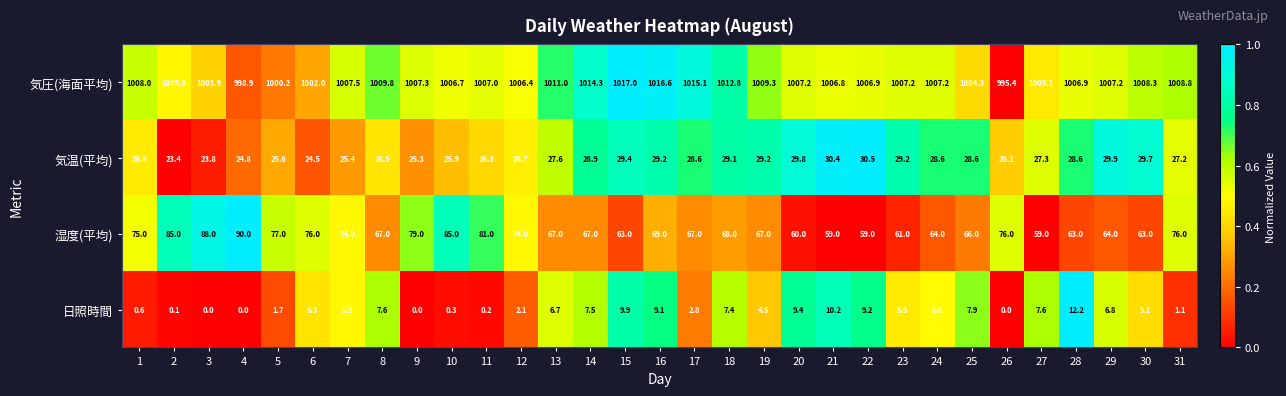

Where is 気温(平均) nearest to the value 26?

10